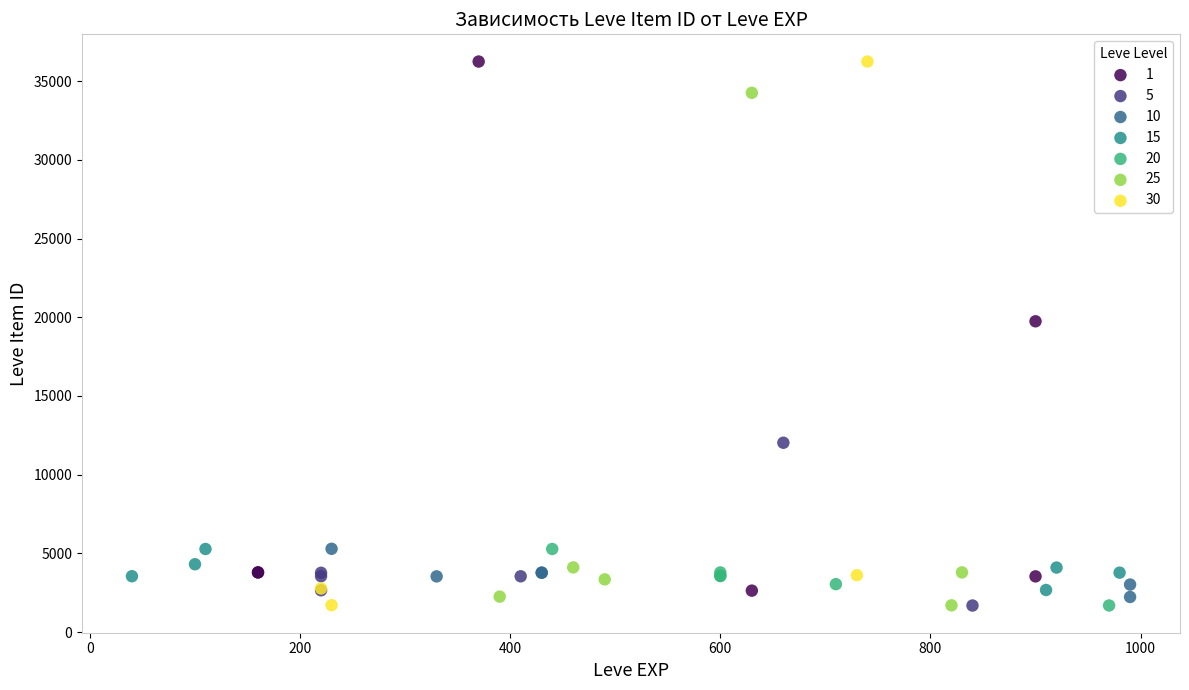

What are all the series names shown in the legend?

1, 5, 10, 15, 20, 25, 30